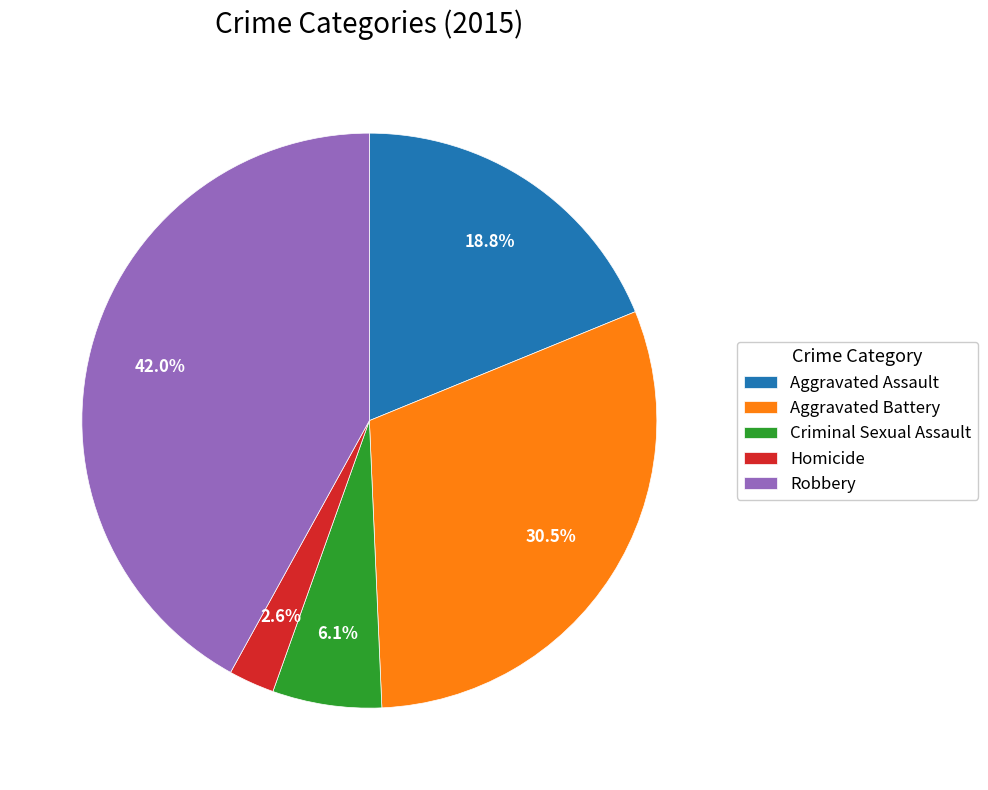

The Aggravated Assault slice represents 19% of the pie. True or false?

True